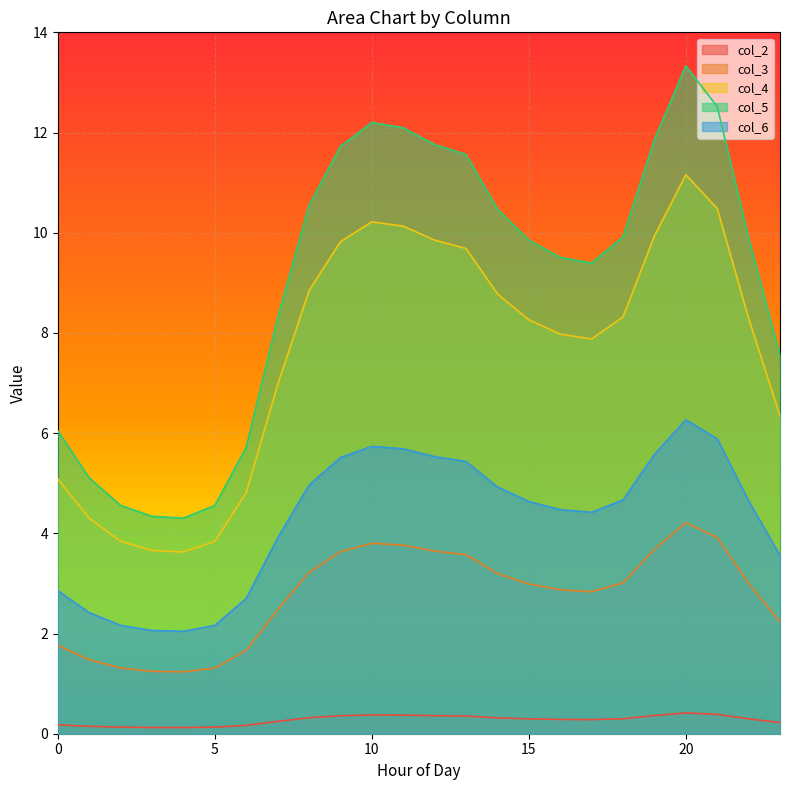

What are all the series names shown in the legend?

col_2, col_3, col_4, col_5, col_6